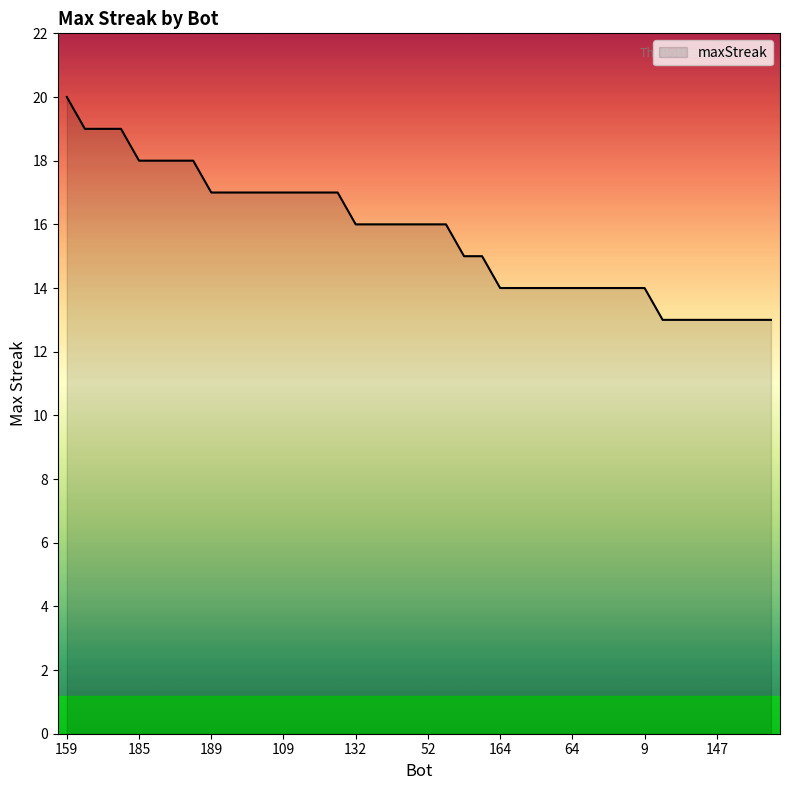

What is the minimum value shown in the chart?

13